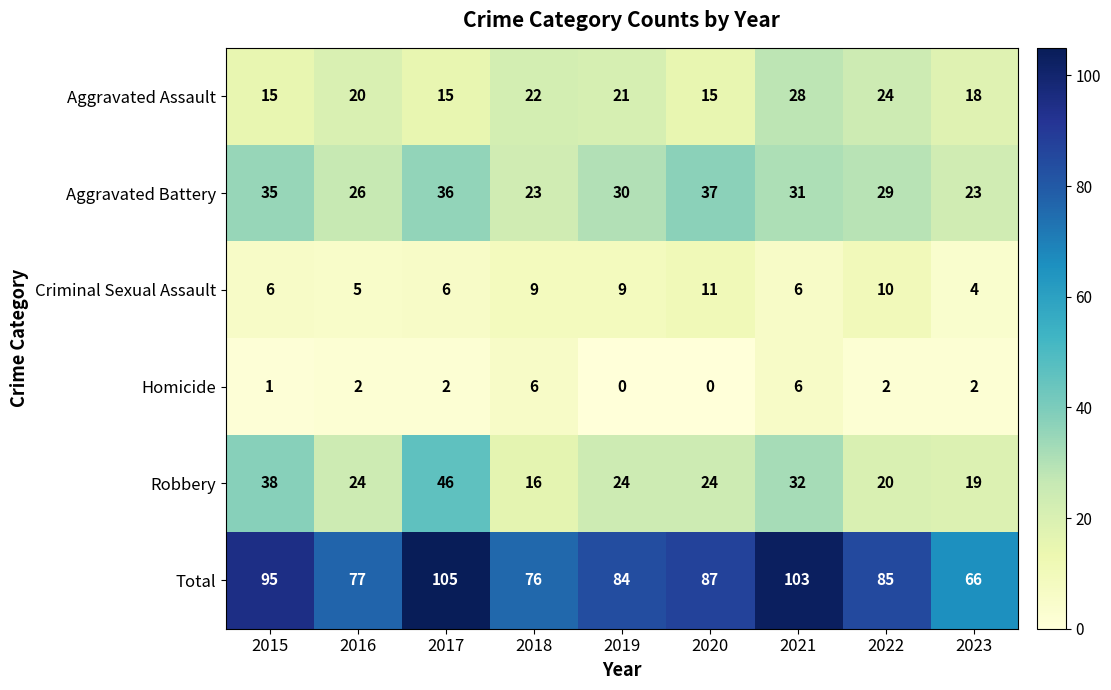

The value of Total at 2022 is 85. True or false?

True